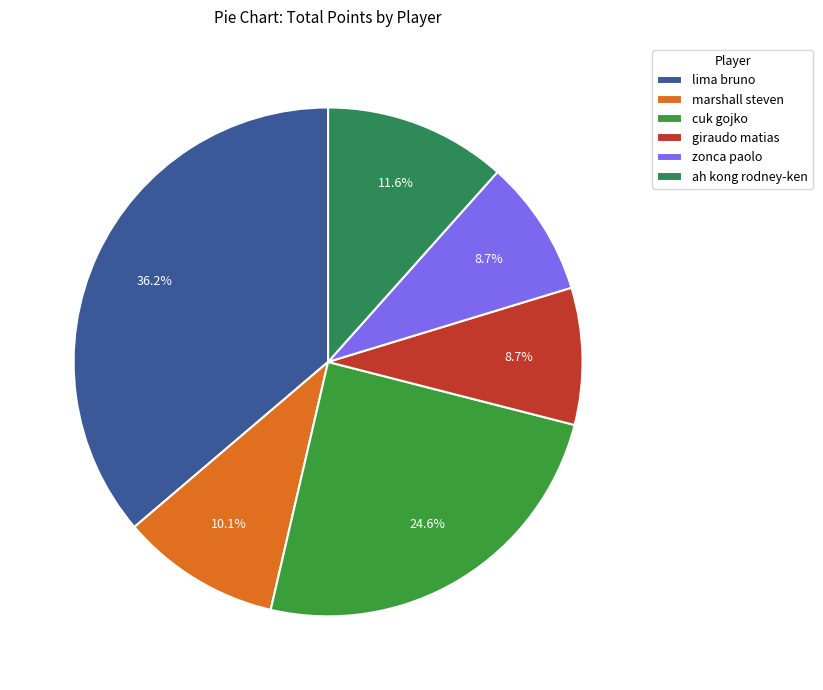

How many slices are in this pie chart?

6